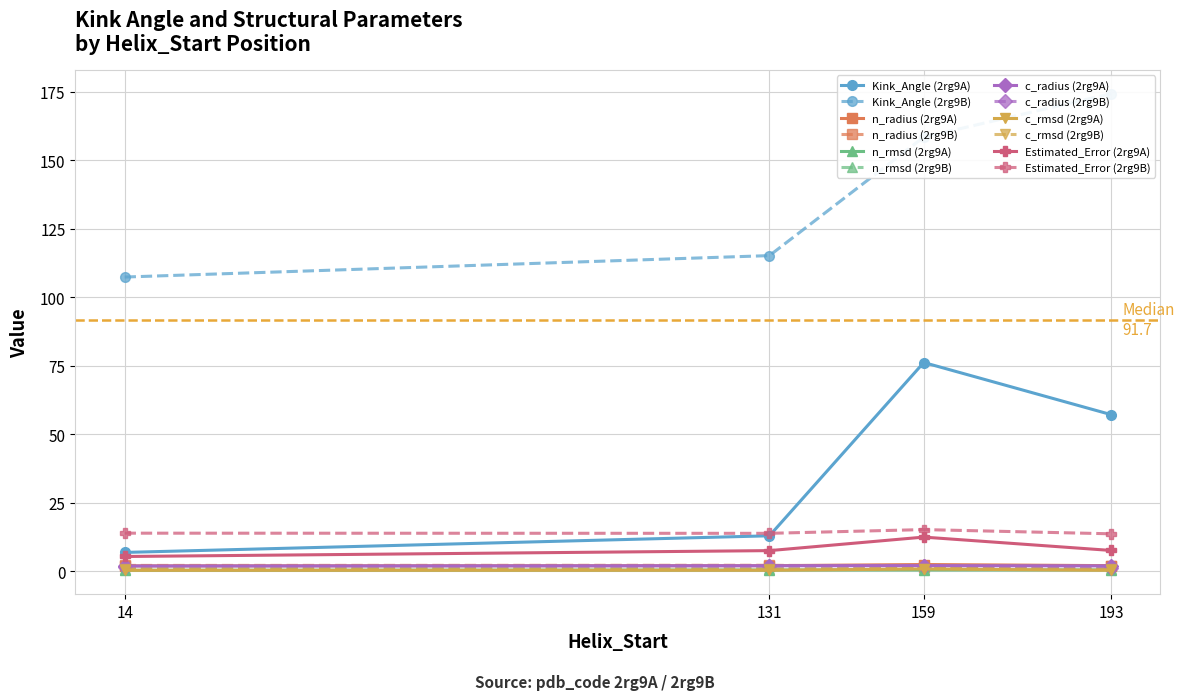

What is the label of the 1st point from the left?

14